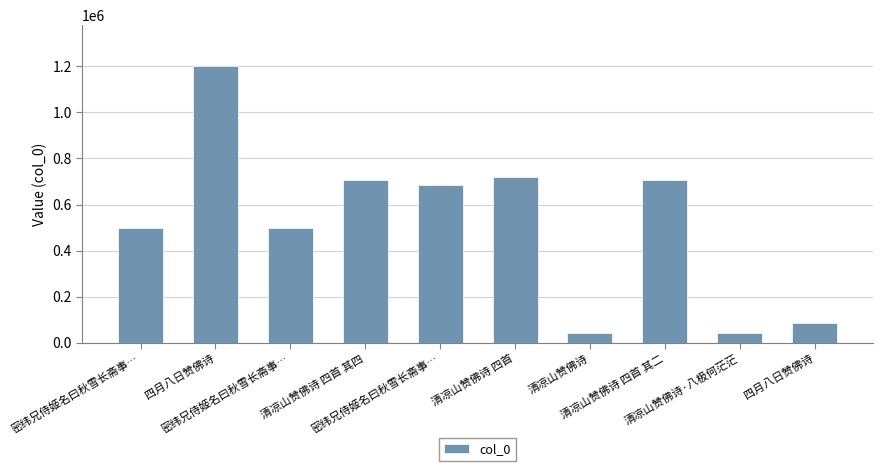

The value at 清凉山赞佛诗 四首 is 1080679. True or false?

False